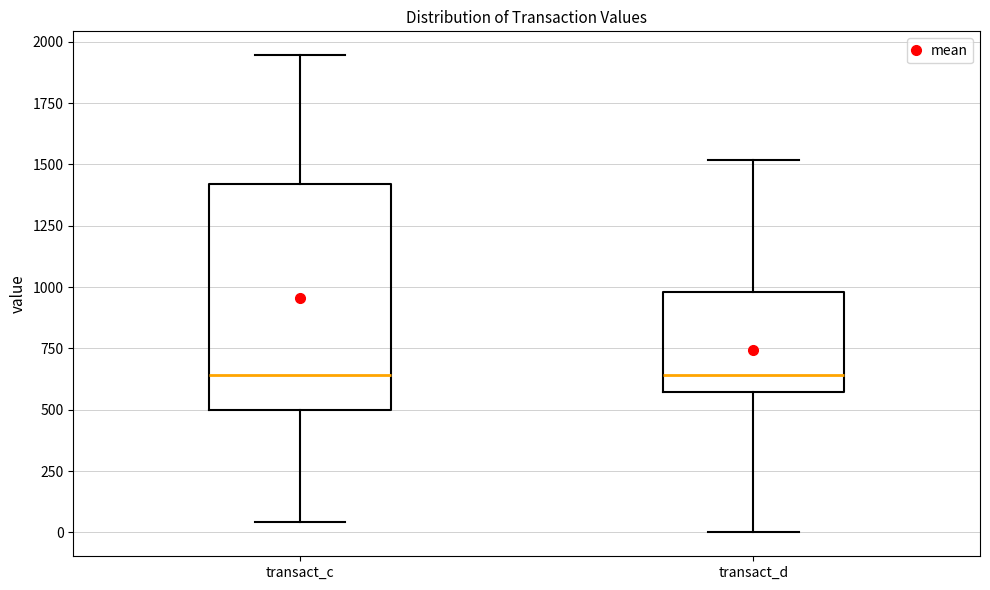

Which box is the tallest, from its lower edge to its upper edge?

transact_c